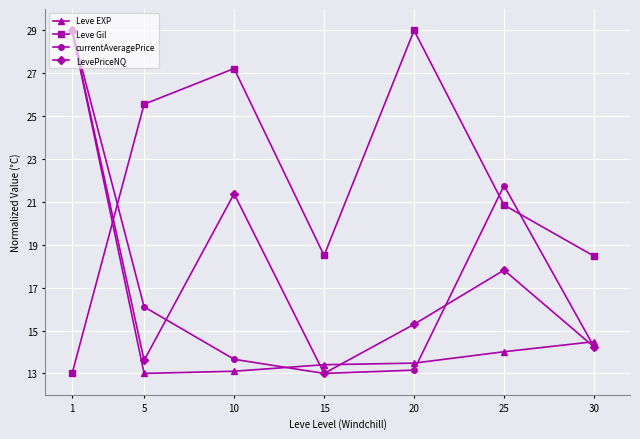

Where does the currentAveragePrice series first go above 14?

1